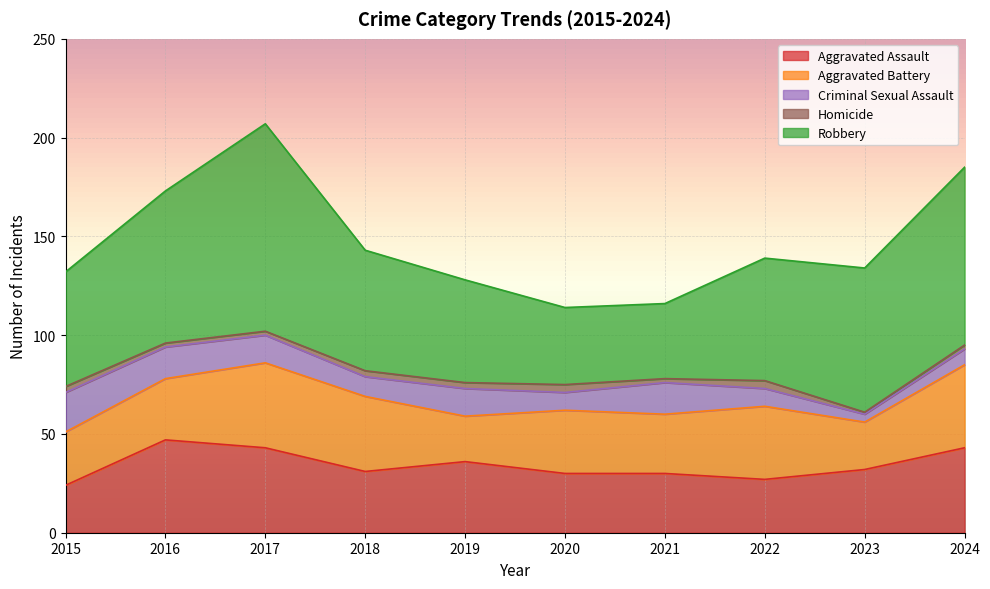

What is the total value across all series at 2016?

173